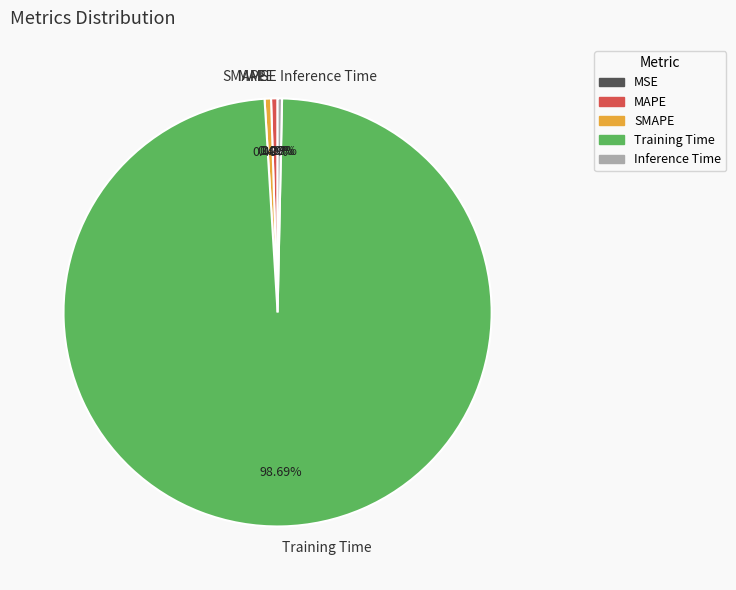

The SMAPE slice represents 0% of the pie. True or false?

True